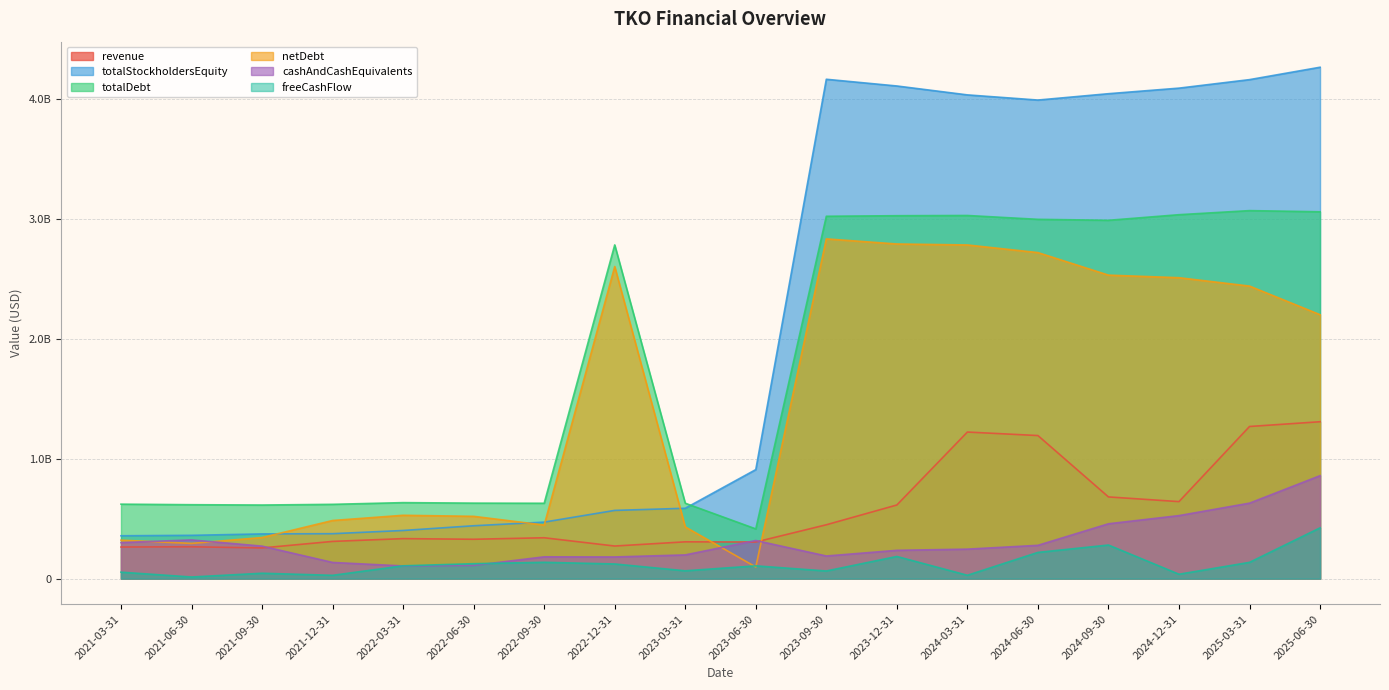

How many categories are shown in the chart?

18